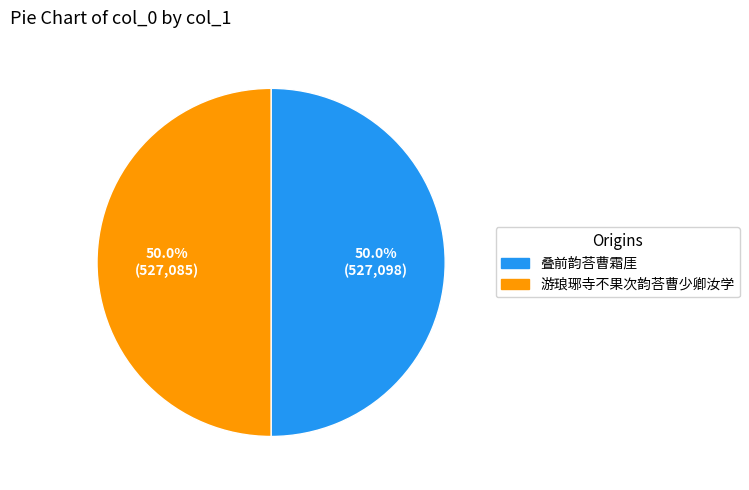

What portion of the pie excludes 游琅琊寺不果次韵荅曹少卿汝学?

50.0%